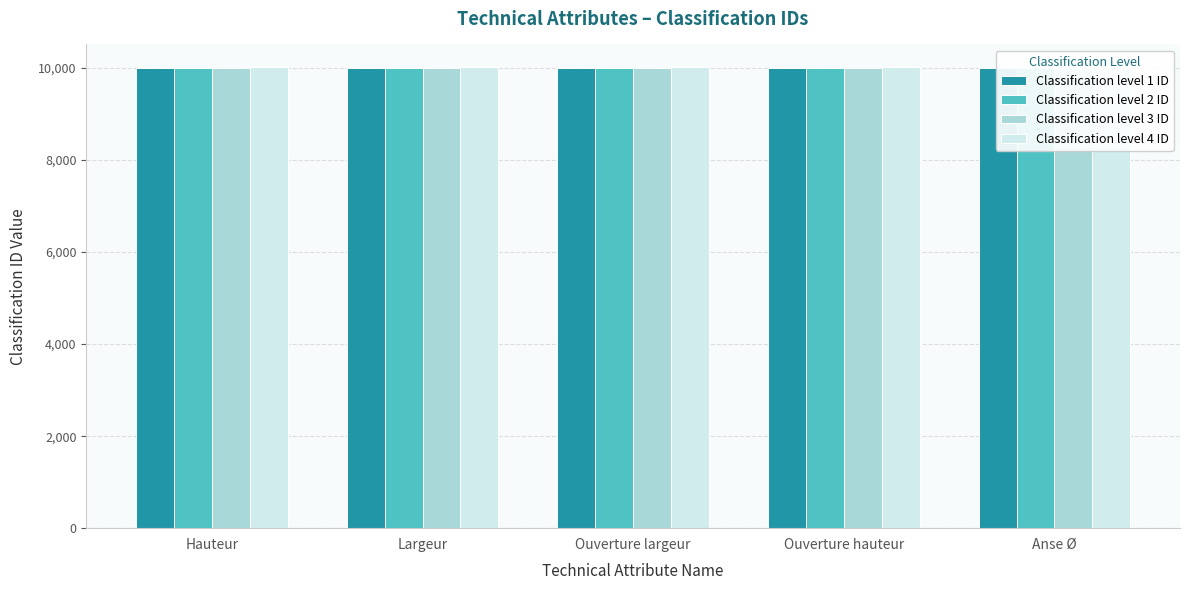

The value of Classification level 3 ID at Largeur is 10012. True or false?

True